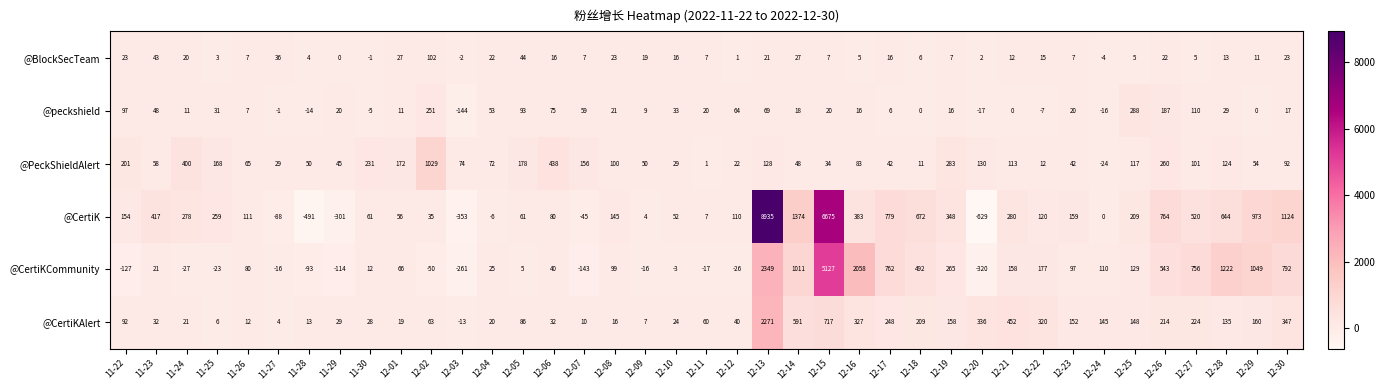

How many values in the @PeckShieldAlert series are below 83?

19